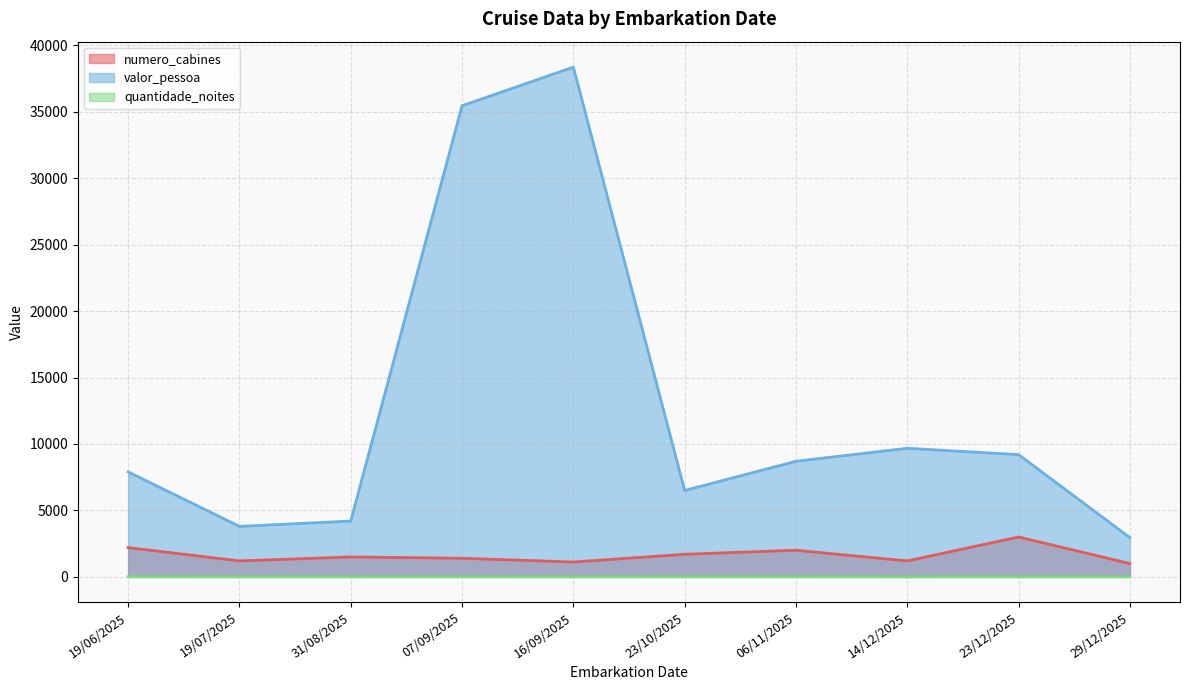

At which label does valor_pessoa first exceed 8700?

07/09/2025